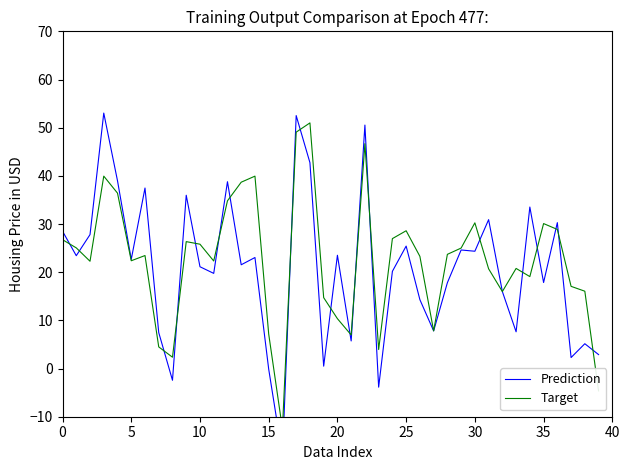

What is the difference between the highest and lowest values at 21?

1.2